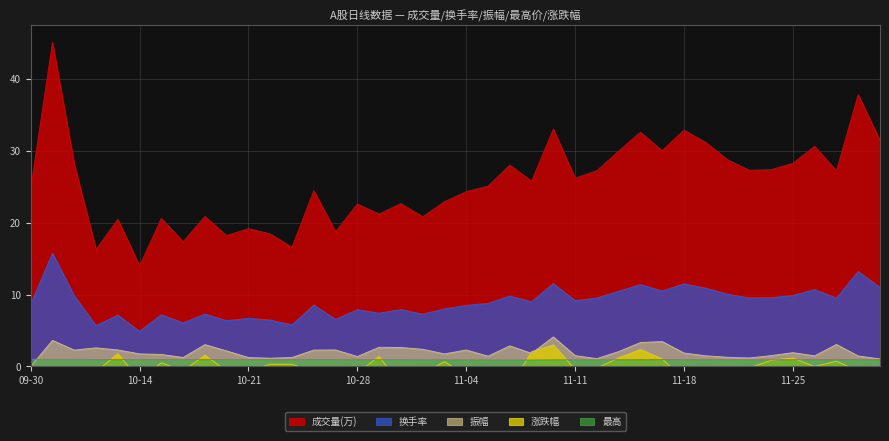

What are all the series names shown in the legend?

成交量(万), 换手率, 振幅, 最高, 涨跌幅